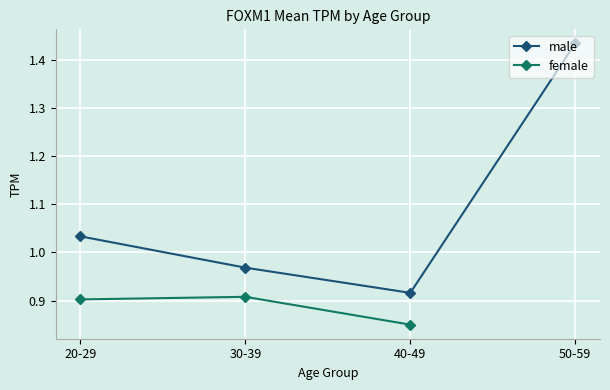

What is the greatest value displayed?

1.4